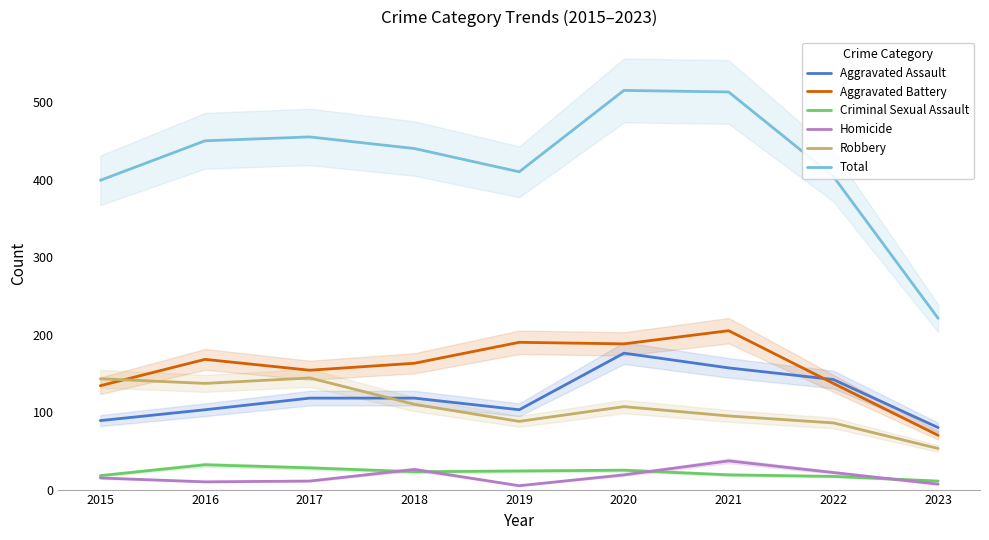

What is the difference between the maximum and minimum values in the Aggravated Battery series?

135